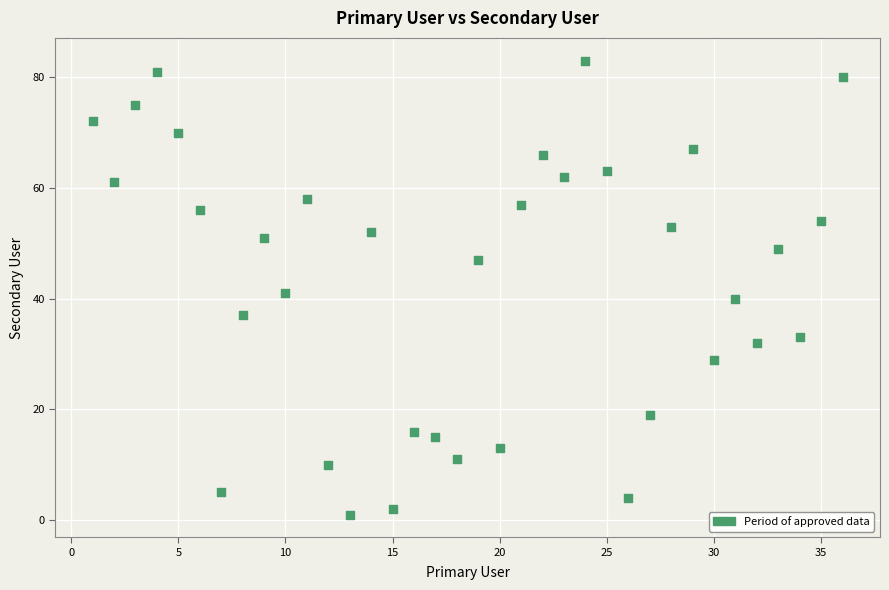

What is the range of X values (max minus min)?

35